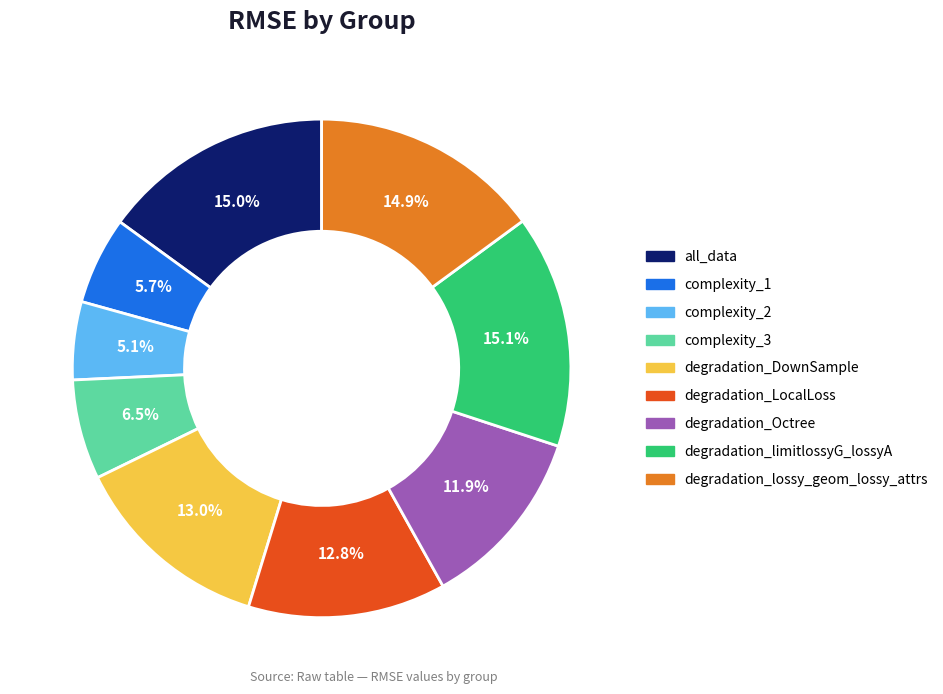

To the nearest percent, what percentage of the pie is degradation_LocalLoss?

13%